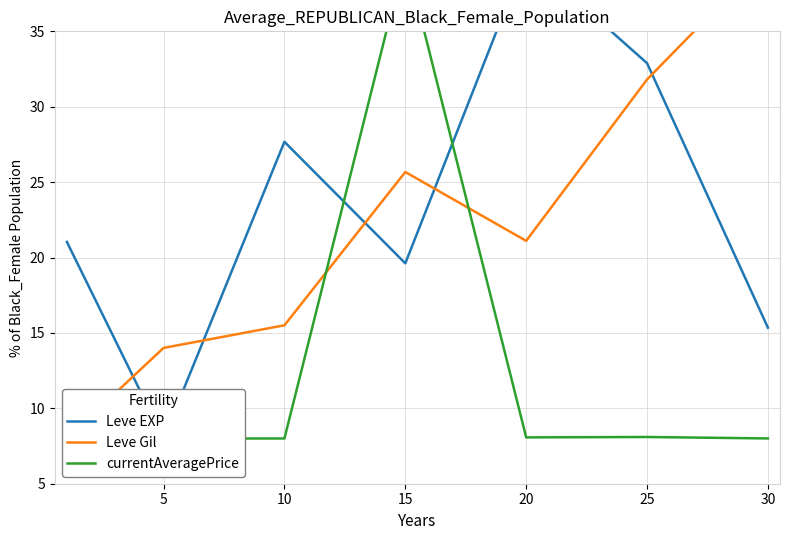

At which category does Leve Gil reach its first local valley?

20